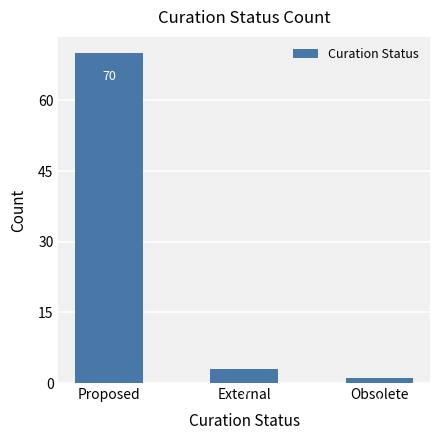

Which label corresponds to the smallest value in the chart?

Obsolete